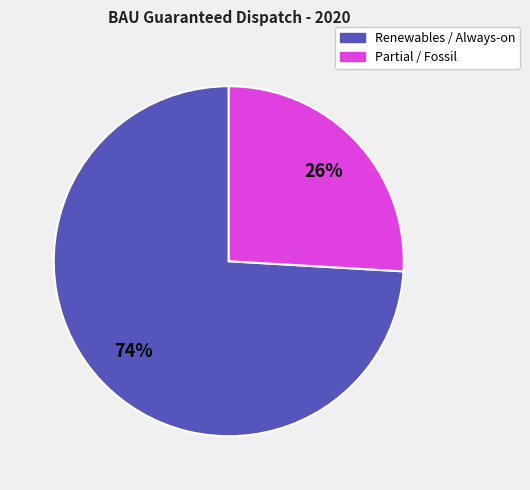

Is there any slice that represents more than half of the pie?

Yes